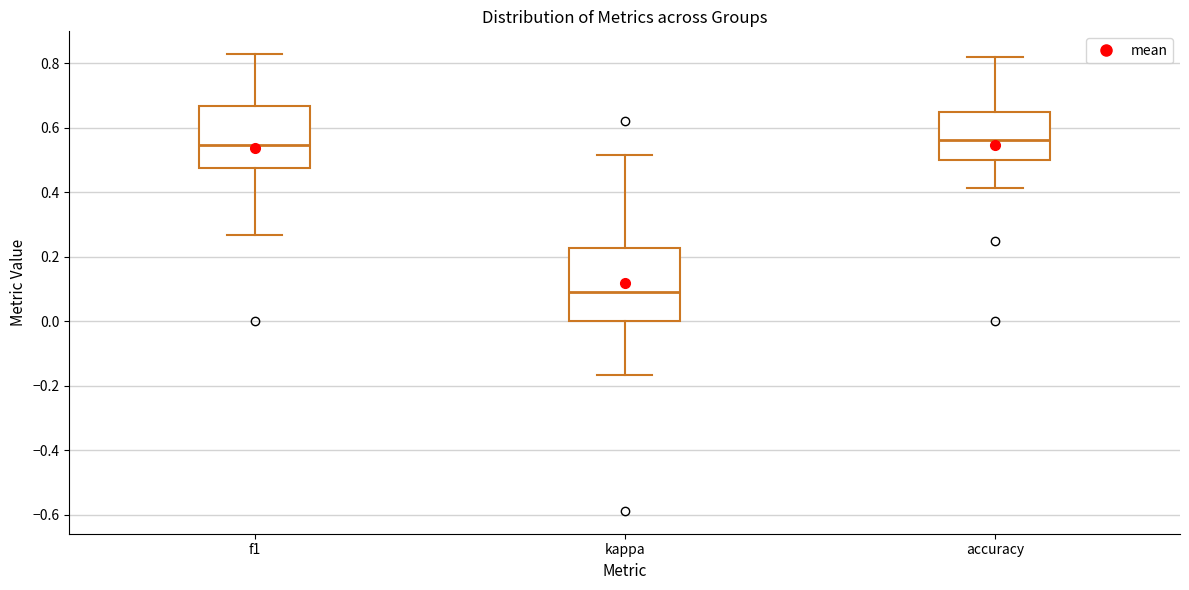

Reading left to right, read every box against the y-axis: the position of its median line, the range the box covers, and the ends of its whiskers. The values are not printed on the chart, so give them approximately, as read against the axis.

f1: median 0.54, box 0.48 to 0.66, whiskers 0.26 to 0.82
kappa: median 0.08, box 0.00 to 0.22, whiskers -0.16 to 0.52
accuracy: median 0.56, box 0.50 to 0.64, whiskers 0.42 to 0.82